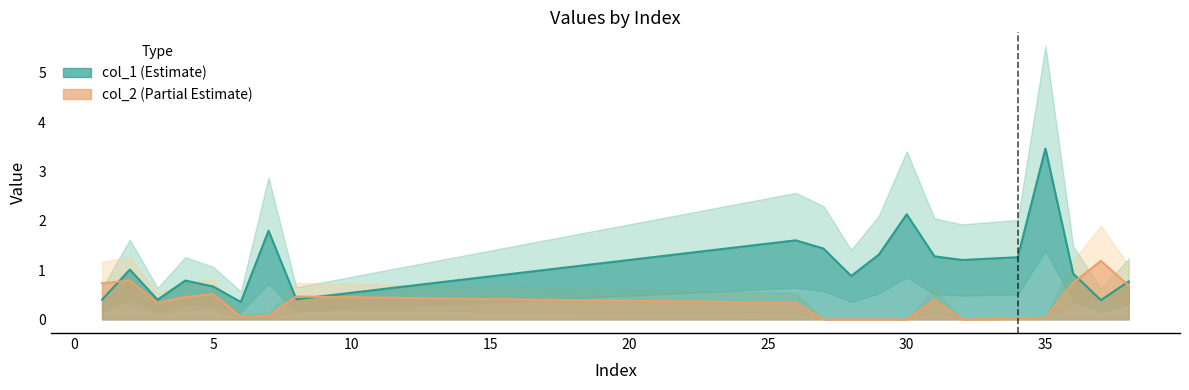

Which has a higher value, 36 or 5?

36